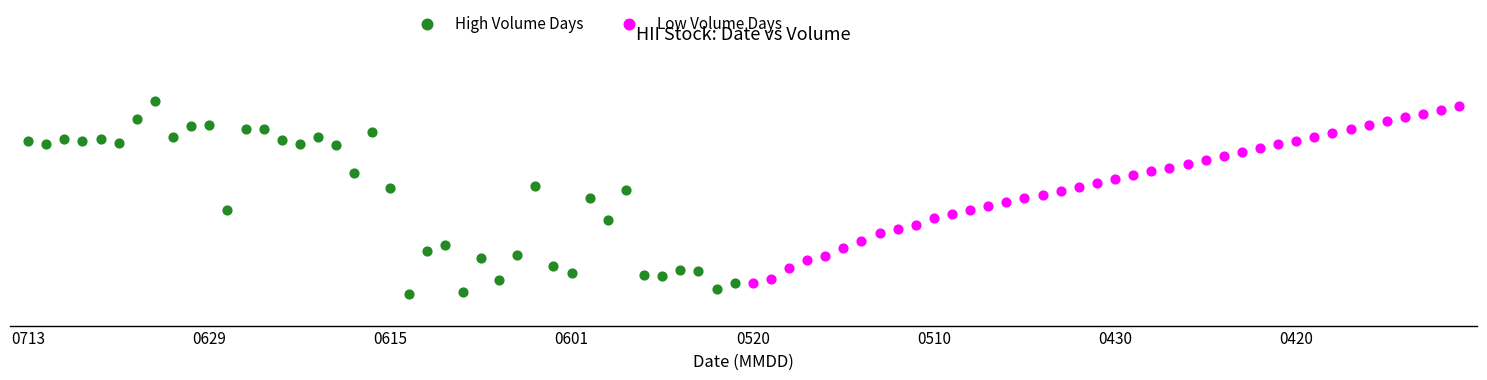

Which series contains the highest Y value?

High Volume Days